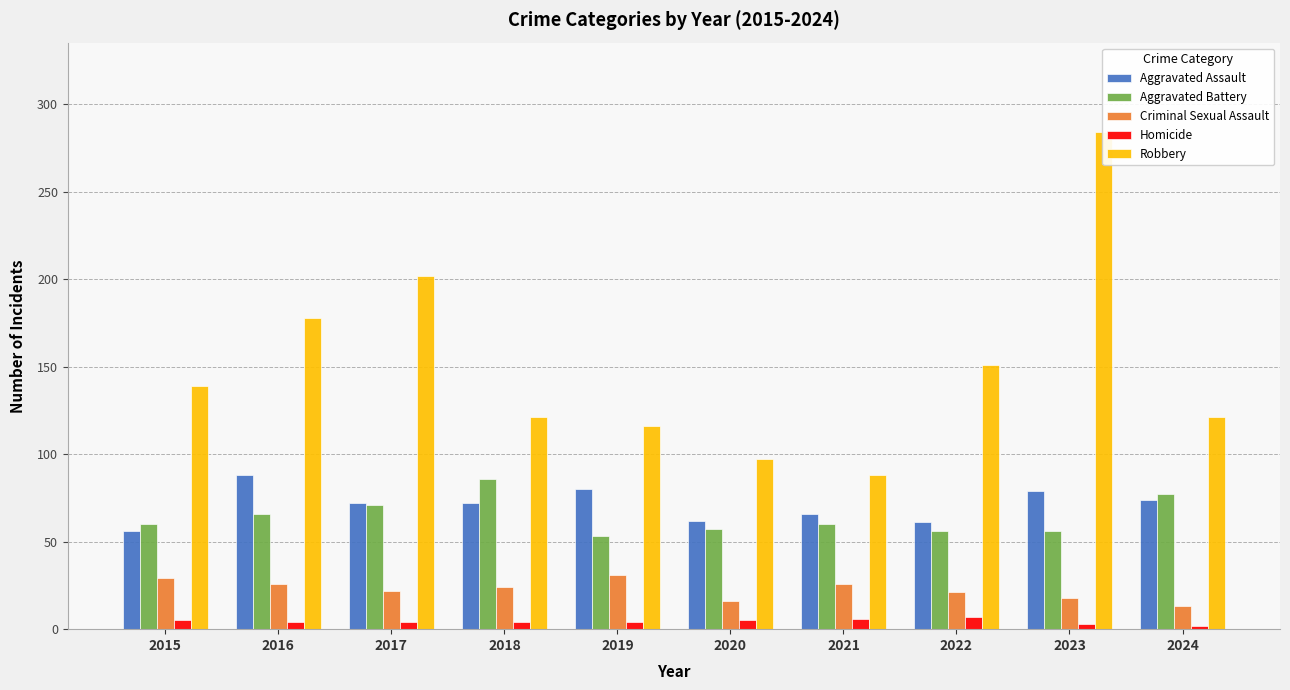

Reading right to left, transcribe all the data shown in this chart.

Aggravated Assault: 2024=74	2023=79	2022=61	2021=66	2020=62	2019=80	2018=72	2017=72	2016=88	2015=56
Aggravated Battery: 2024=77	2023=56	2022=56	2021=60	2020=57	2019=53	2018=86	2017=71	2016=66	2015=60
Criminal Sexual Assault: 2024=13	2023=18	2022=21	2021=26	2020=16	2019=31	2018=24	2017=22	2016=26	2015=29
Homicide: 2024=2	2023=3	2022=7	2021=6	2020=5	2019=4	2018=4	2017=4	2016=4	2015=5
Robbery: 2024=121	2023=284	2022=151	2021=88	2020=97	2019=116	2018=121	2017=202	2016=178	2015=139